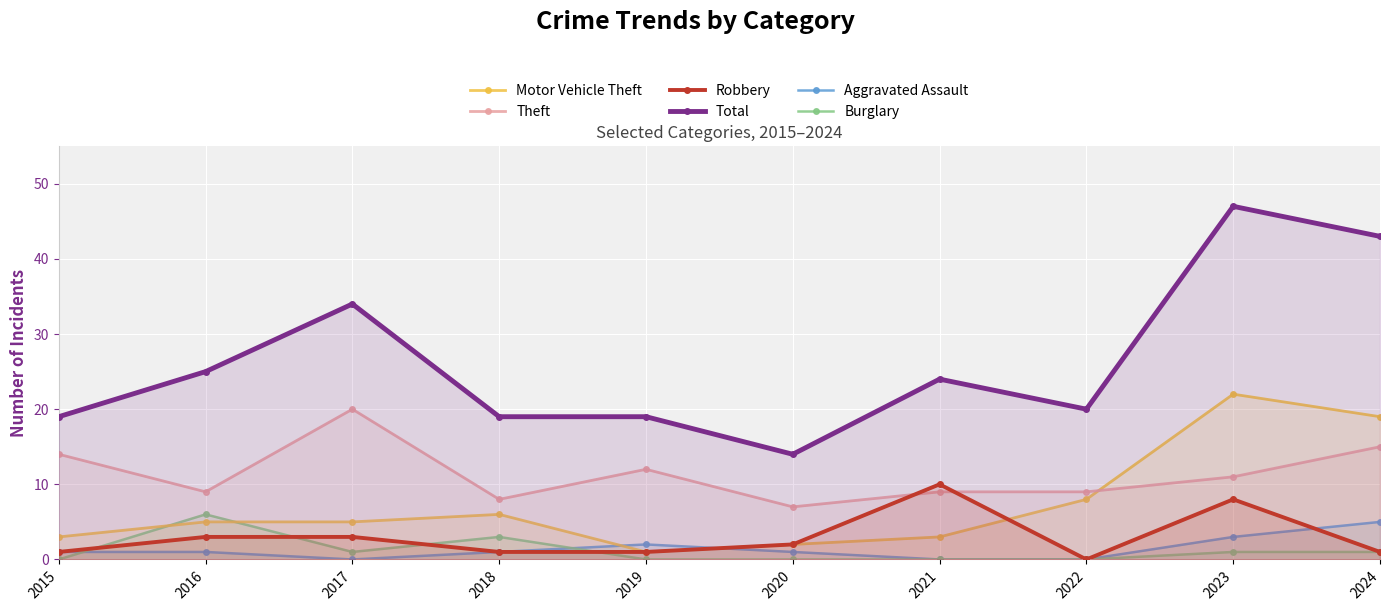

The value of Burglary at 2021 is 2. True or false?

False